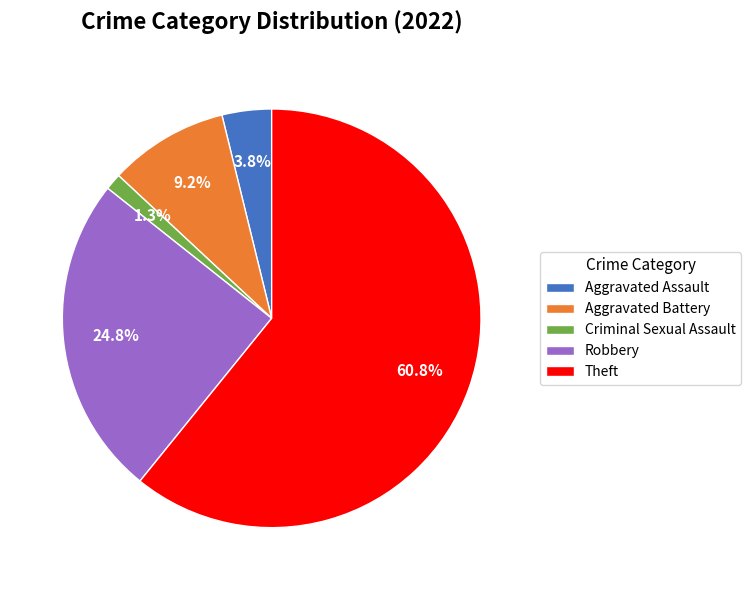

Which has a higher value, Criminal Sexual Assault or Aggravated Assault?

Aggravated Assault